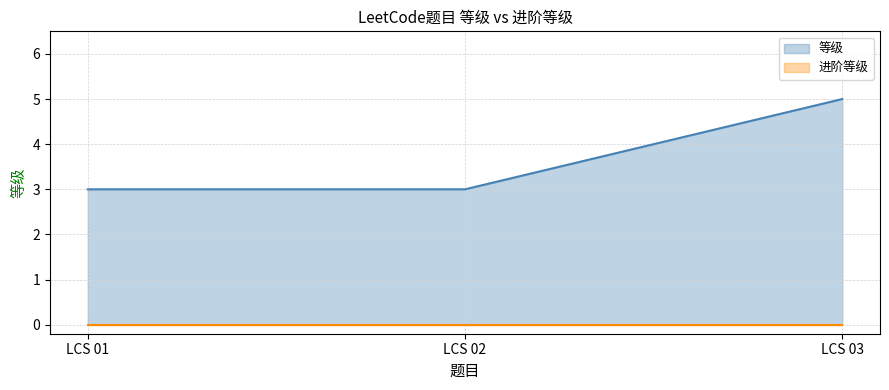

Rank the categories by value from highest to lowest.

LCS 03, LCS 01, LCS 02